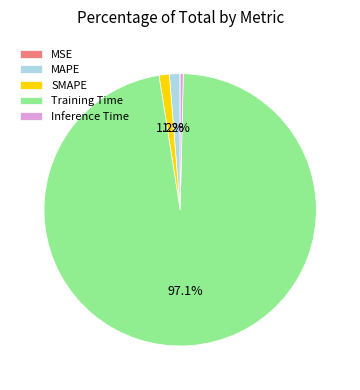

Do SMAPE and Training Time together represent more than half of the pie?

Yes